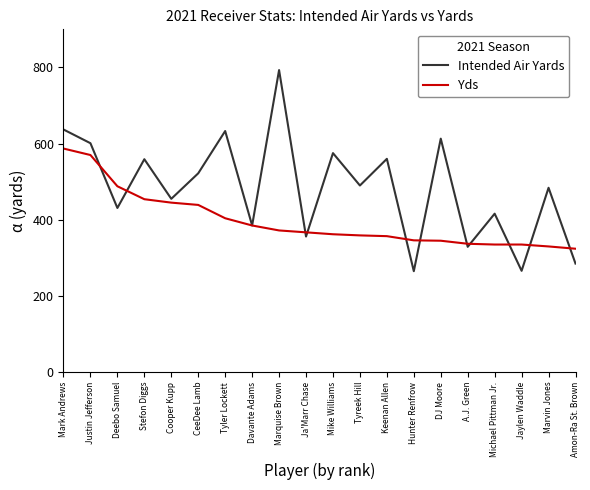

Between A.J. Green and Marvin Jones, which series saw the biggest shift?

Intended Air Yards